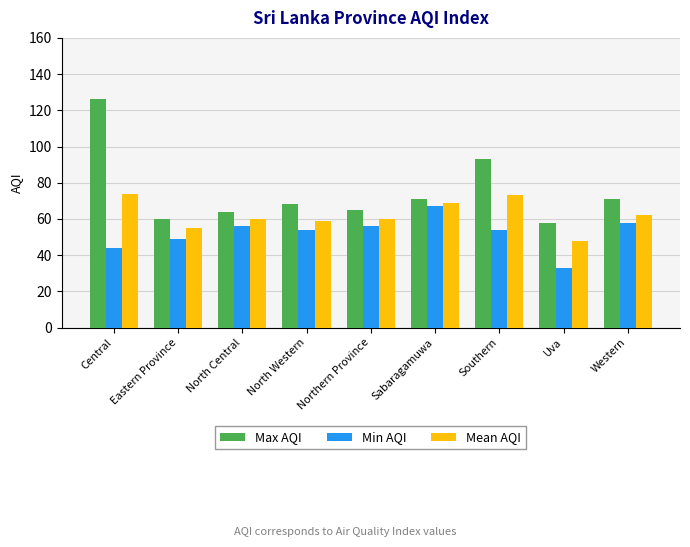

How many distinct data groups are displayed?

3